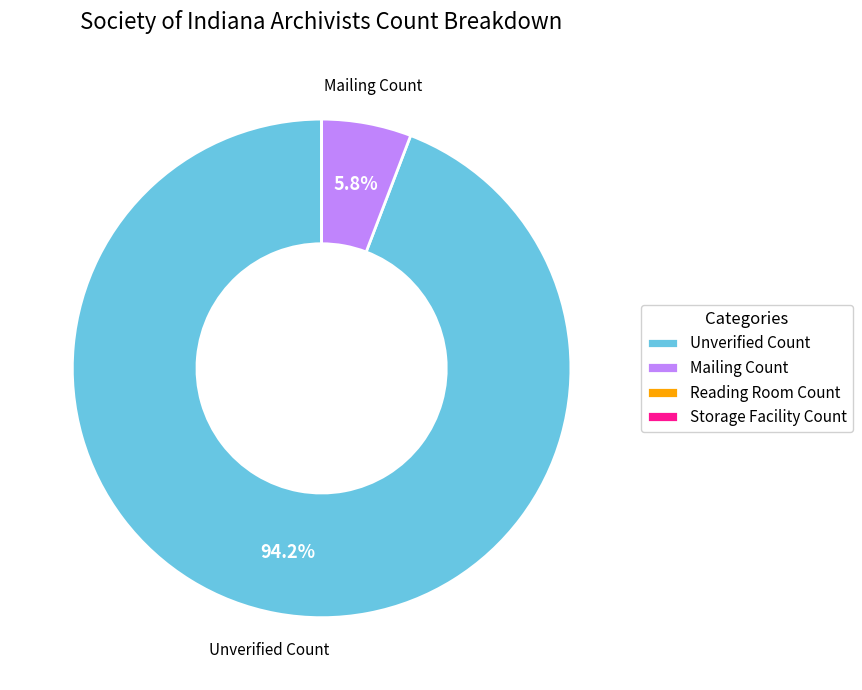

What is the ratio of the value at Mailing Count to the value at Unverified Count?

0.1